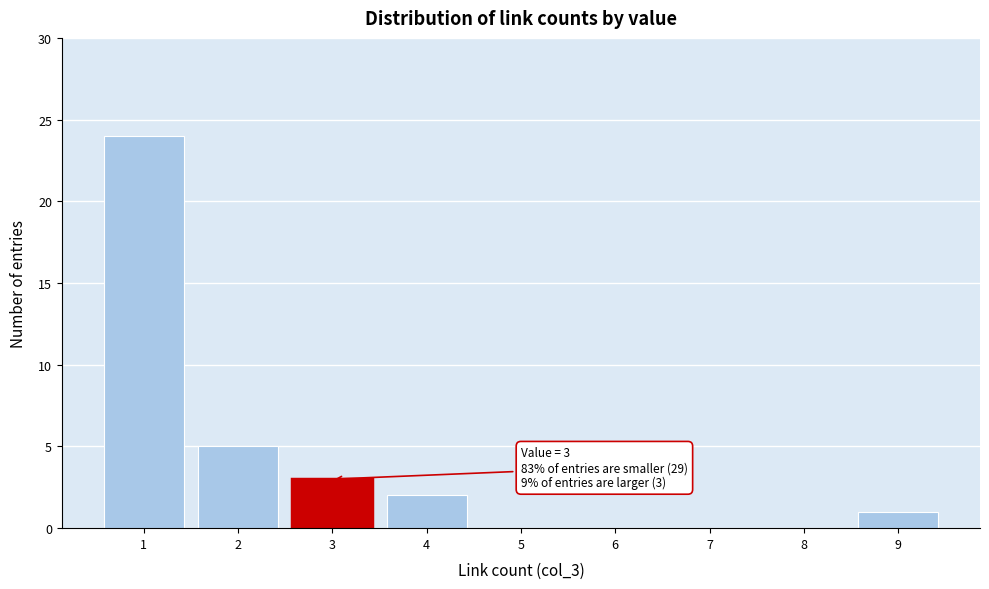

Over which range of the x-axis is the bar tallest?

0.5 to 1.5